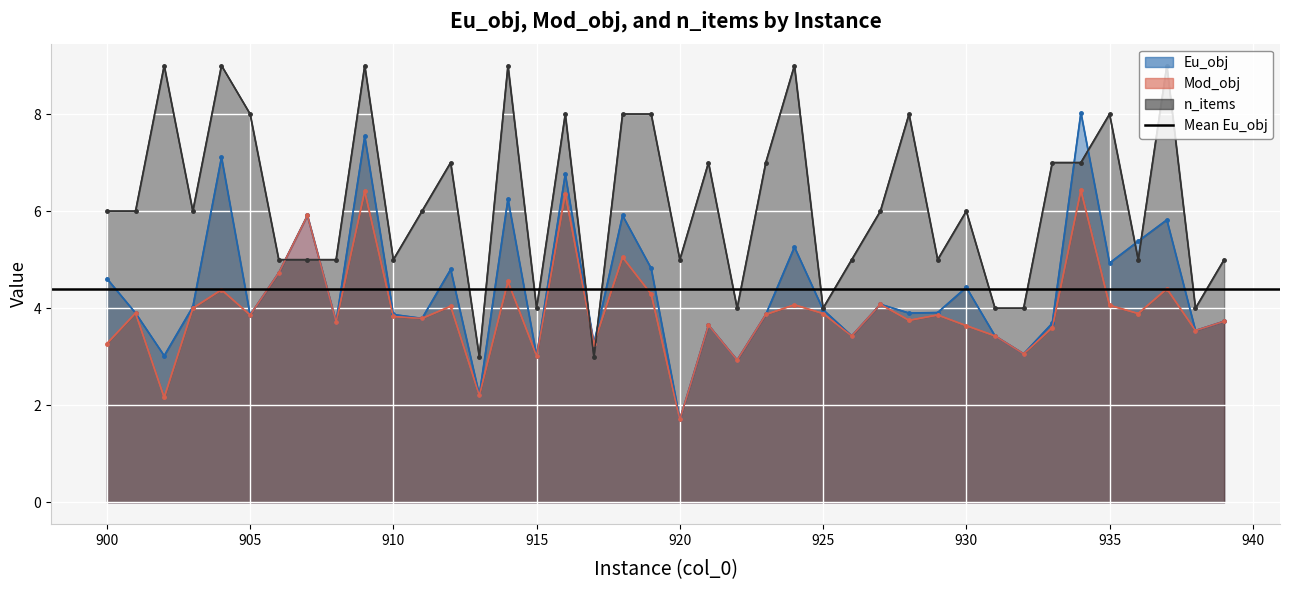

Reading left to right, extract all data points from this chart.

Eu_obj: 900=4.6	901=3.9	902=3.0	903=4.0	904=7.1	905=3.9	906=4.7	907=5.9	908=3.7	909=7.5	910=3.9	911=3.8	912=4.8	913=2.2	914=6.2	915=3.0	916=6.8	917=3.3	918=5.9	919=4.8	920=1.7	921=3.6	922=2.9	923=3.9	924=5.3	925=4.0	926=3.4	927=4.1	928=3.9	929=3.9	930=4.4	931=3.4	932=3.1	933=3.7	934=8.0	935=4.9	936=5.4	937=5.8	938=3.5	939=3.7
Mod_obj: 900=3.3	901=3.9	902=2.2	903=4.0	904=4.4	905=3.9	906=4.7	907=5.9	908=3.7	909=6.4	910=3.8	911=3.8	912=4.0	913=2.2	914=4.5	915=3.0	916=6.4	917=3.3	918=5.0	919=4.3	920=1.7	921=3.6	922=2.9	923=3.9	924=4.1	925=3.9	926=3.4	927=4.1	928=3.8	929=3.9	930=3.6	931=3.4	932=3.1	933=3.6	934=6.4	935=4.1	936=3.9	937=4.4	938=3.5	939=3.7
n_items: 900=6.0	901=6.0	902=9.0	903=6.0	904=9.0	905=8.0	906=5.0	907=5.0	908=5.0	909=9.0	910=5.0	911=6.0	912=7.0	913=3.0	914=9.0	915=4.0	916=8.0	917=3.0	918=8.0	919=8.0	920=5.0	921=7.0	922=4.0	923=7.0	924=9.0	925=4.0	926=5.0	927=6.0	928=8.0	929=5.0	930=6.0	931=4.0	932=4.0	933=7.0	934=7.0	935=8.0	936=5.0	937=9.0	938=4.0	939=5.0